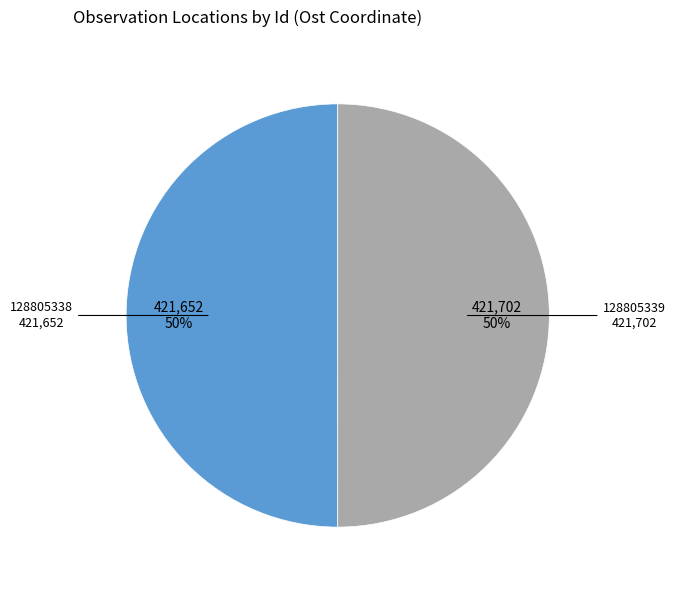

To the nearest percent, what percentage of the pie is 128805339?

50%